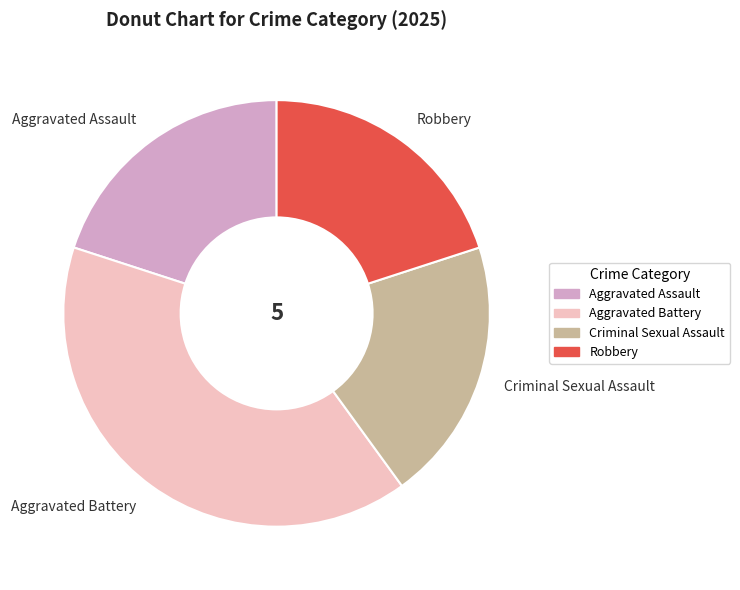

Which category has the biggest portion of the pie?

Aggravated Battery